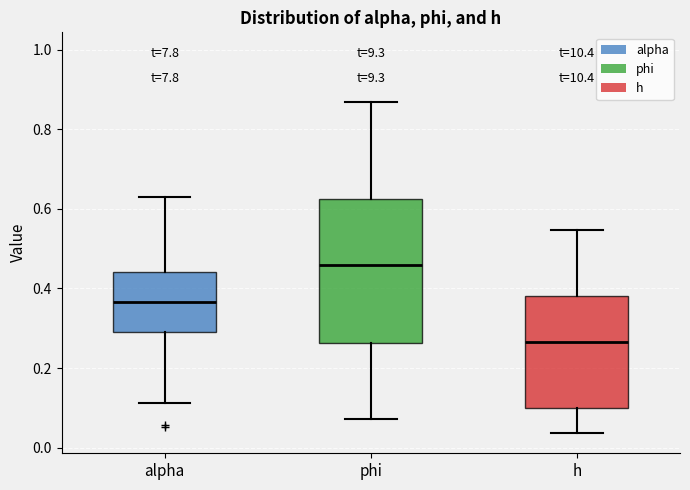

Reading left to right, transcribe this box plot: for each box, give where its median line is, the range the box spans, and where its two whiskers end, as read against the y-axis. The values are not printed on the chart, so give them approximately, as read against the axis.

alpha: median 0.36, box 0.30 to 0.44, whiskers 0.12 to 0.62
phi: median 0.46, box 0.26 to 0.62, whiskers 0.08 to 0.86
h: median 0.26, box 0.10 to 0.38, whiskers 0.04 to 0.54